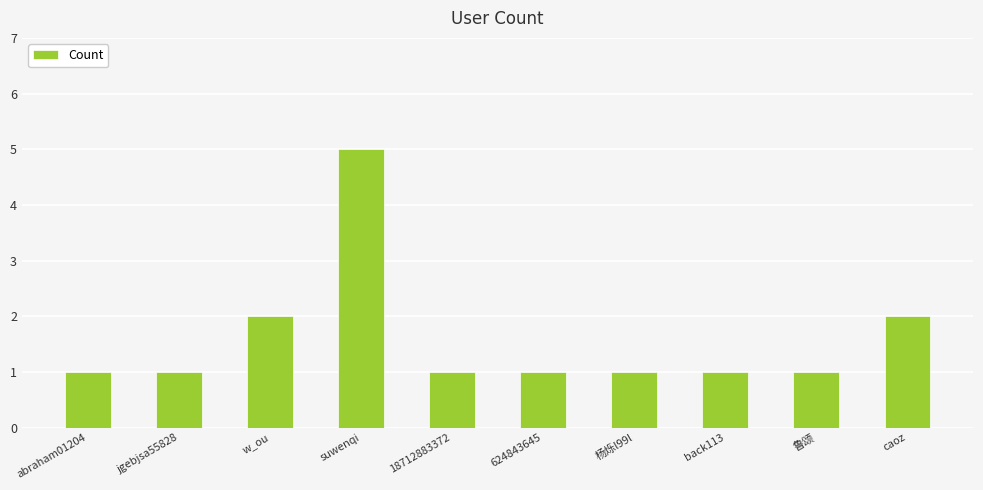

Approximately how many times larger is the value at abraham01204 compared to 杨烁l99l?

1.0